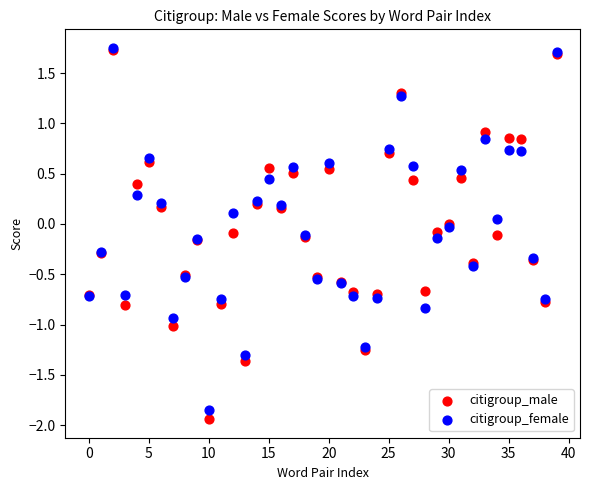

What are all the series names shown in the legend?

citigroup_male, citigroup_female